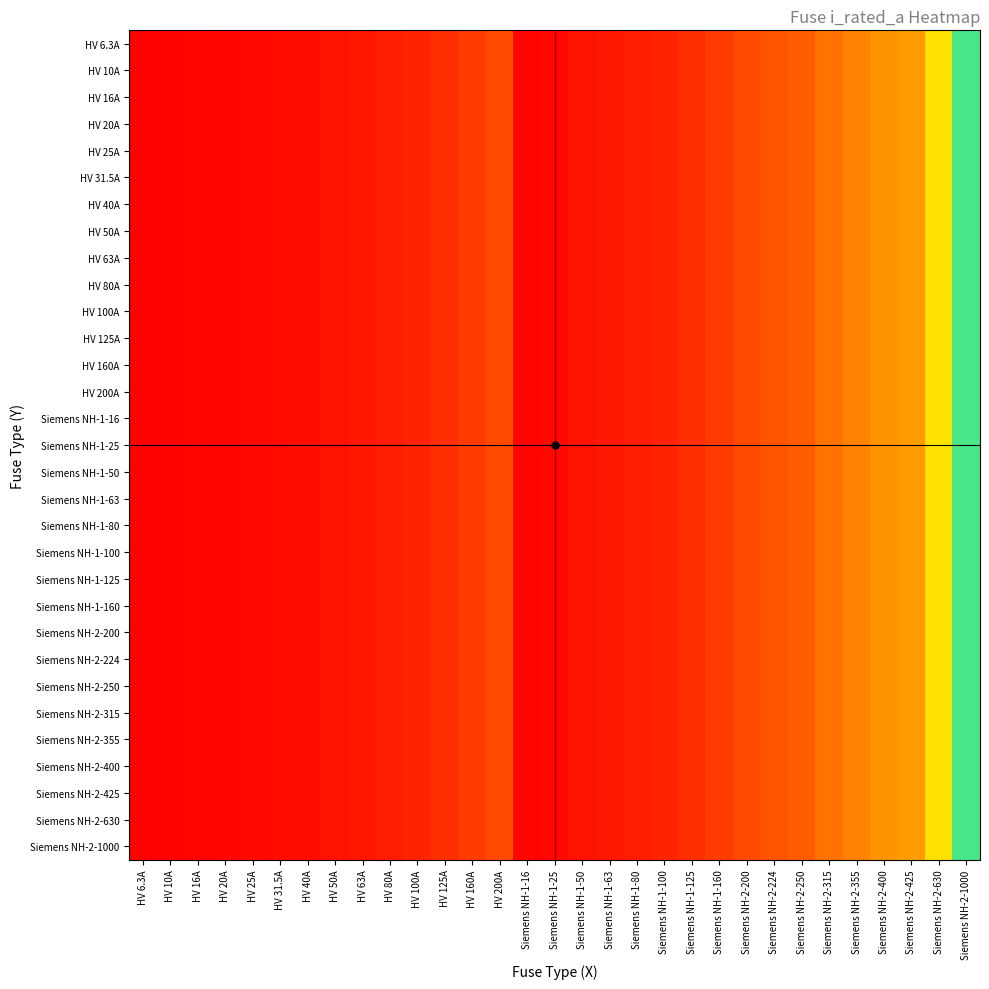

Which series has the largest range (max minus min)?

HV 6.3A